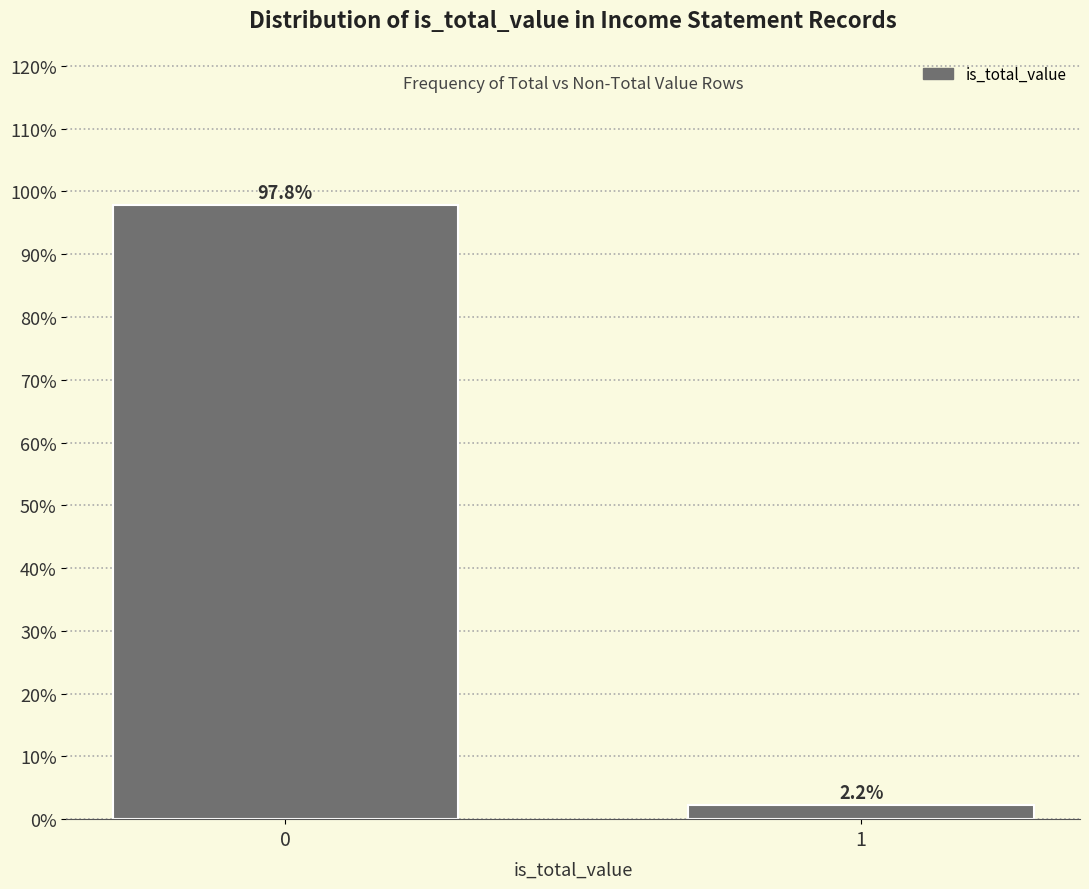

Reading left to right, what are all the values shown in this chart?

0=97.8	1=2.2